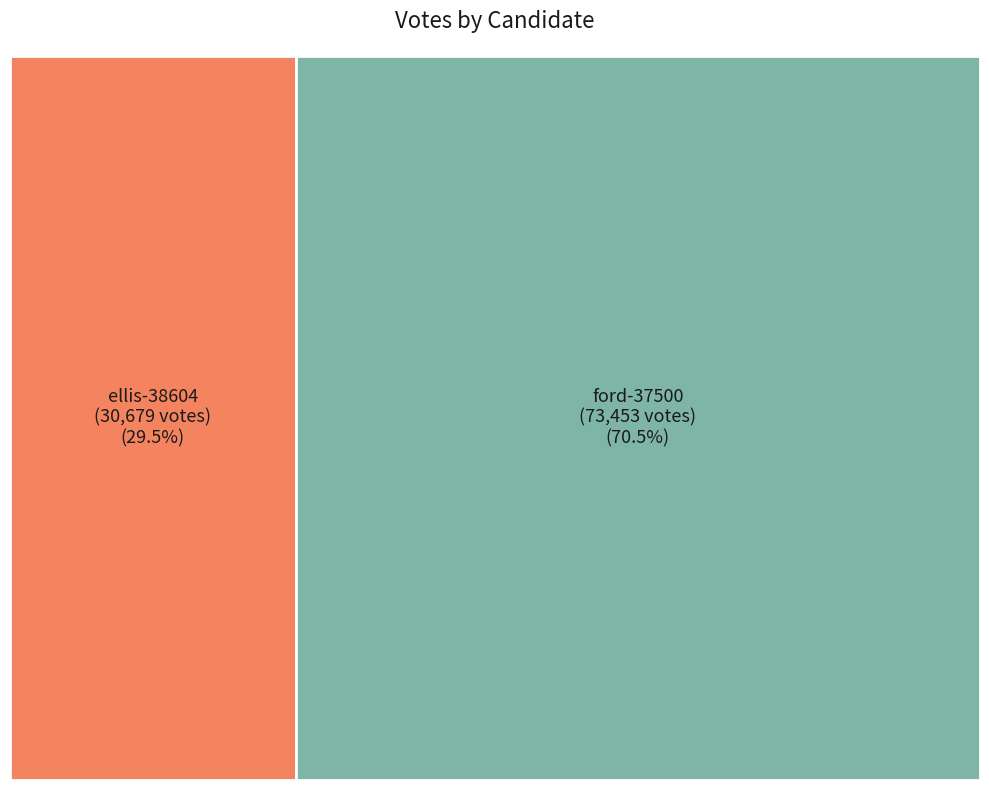

Is there any slice that represents more than half of the pie?

Yes